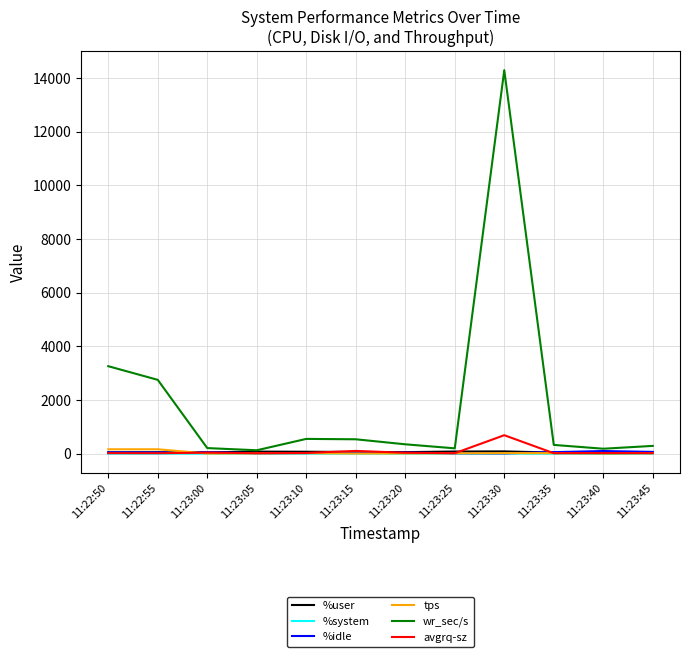

At how many categories does at least one series exceed 2388?

3